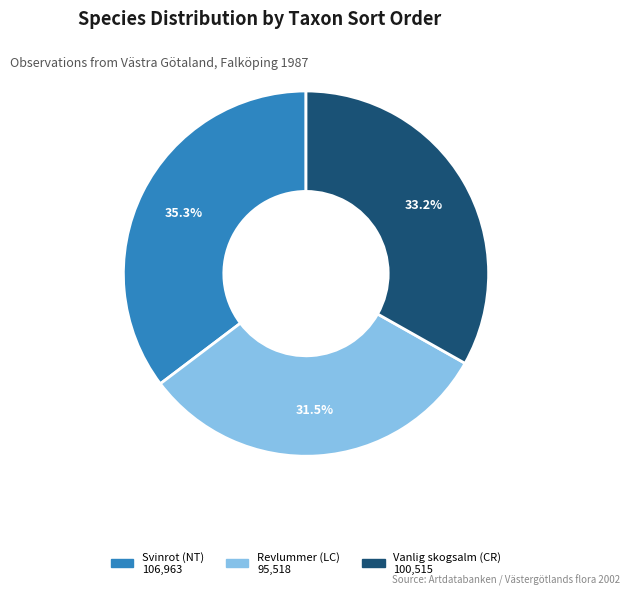

True or false: Revlummer (LC) accounts for 17% of the total.

False